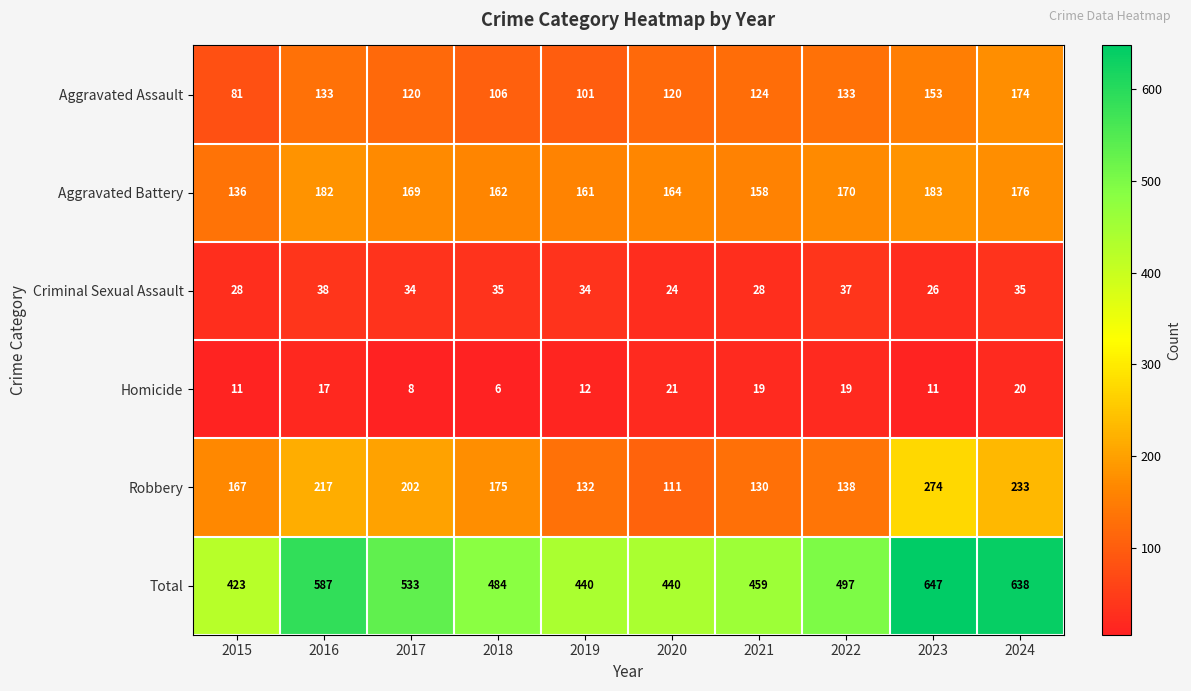

The Homicide series shows 17 at 2019. True or false?

False